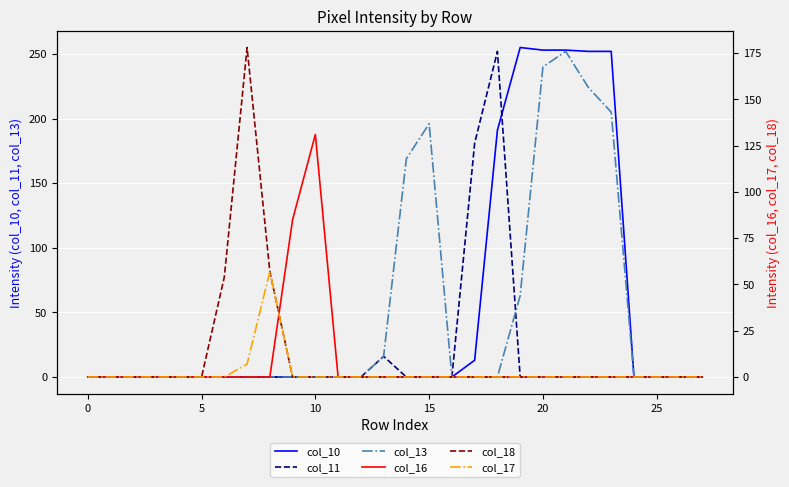

What is the difference between the second highest and second lowest values in the col_17 series?

7